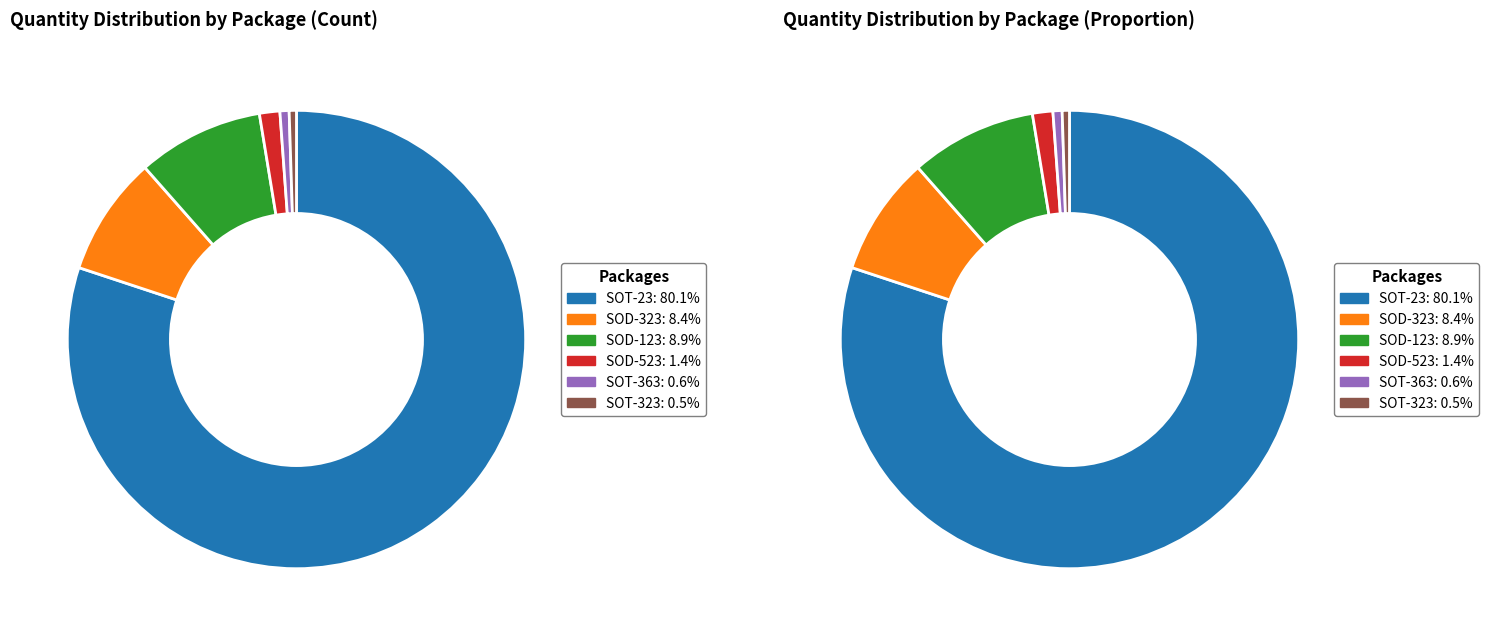

Rank the categories by value from highest to lowest.

SOT-23, SOD-123, SOD-323, SOD-523, SOT-363, SOT-323